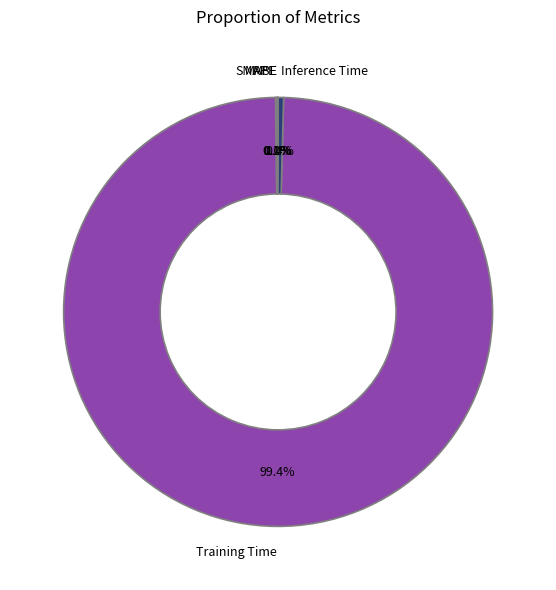

Which slice is the largest?

Training Time